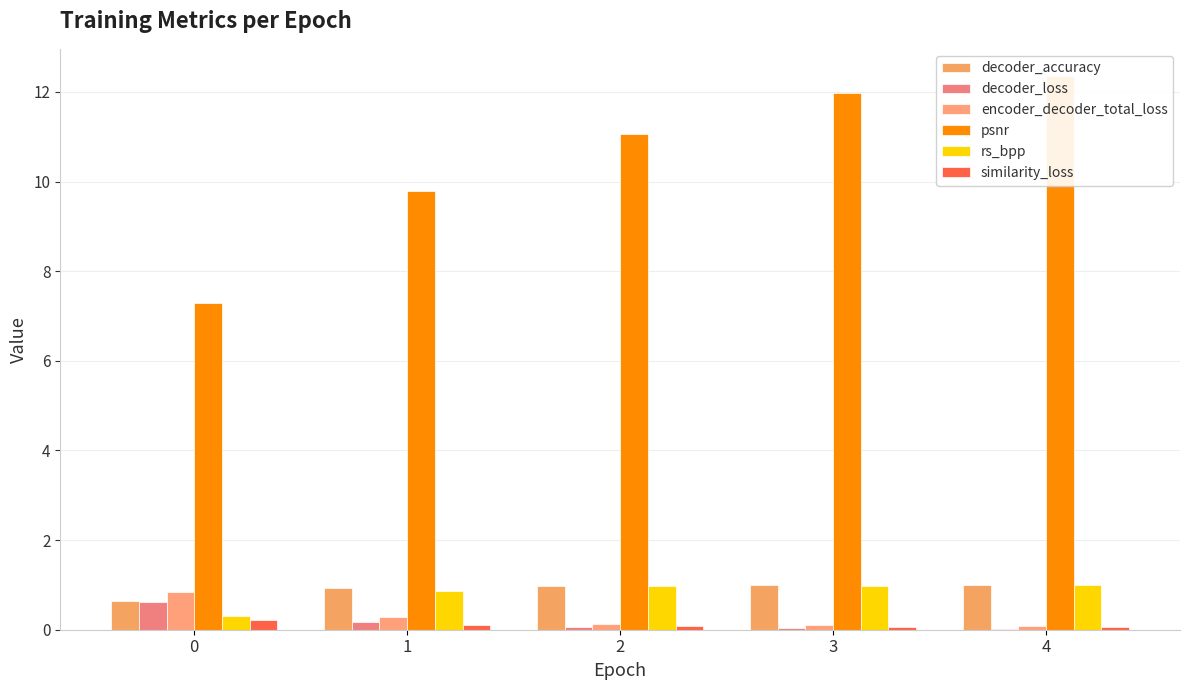

Reading left to right, list all the values displayed in this chart.

decoder_accuracy: 0=0.7	1=0.9	2=1.0	3=1.0	4=1.0
decoder_loss: 0=0.6	1=0.2	2=0.1	3=0.0	4=0.0
encoder_decoder_total_loss: 0=0.8	1=0.3	2=0.1	3=0.1	4=0.1
psnr: 0=7.3	1=9.8	2=11.1	3=12.0	4=12.3
rs_bpp: 0=0.3	1=0.9	2=1.0	3=1.0	4=1.0
similarity_loss: 0=0.2	1=0.1	2=0.1	3=0.1	4=0.1